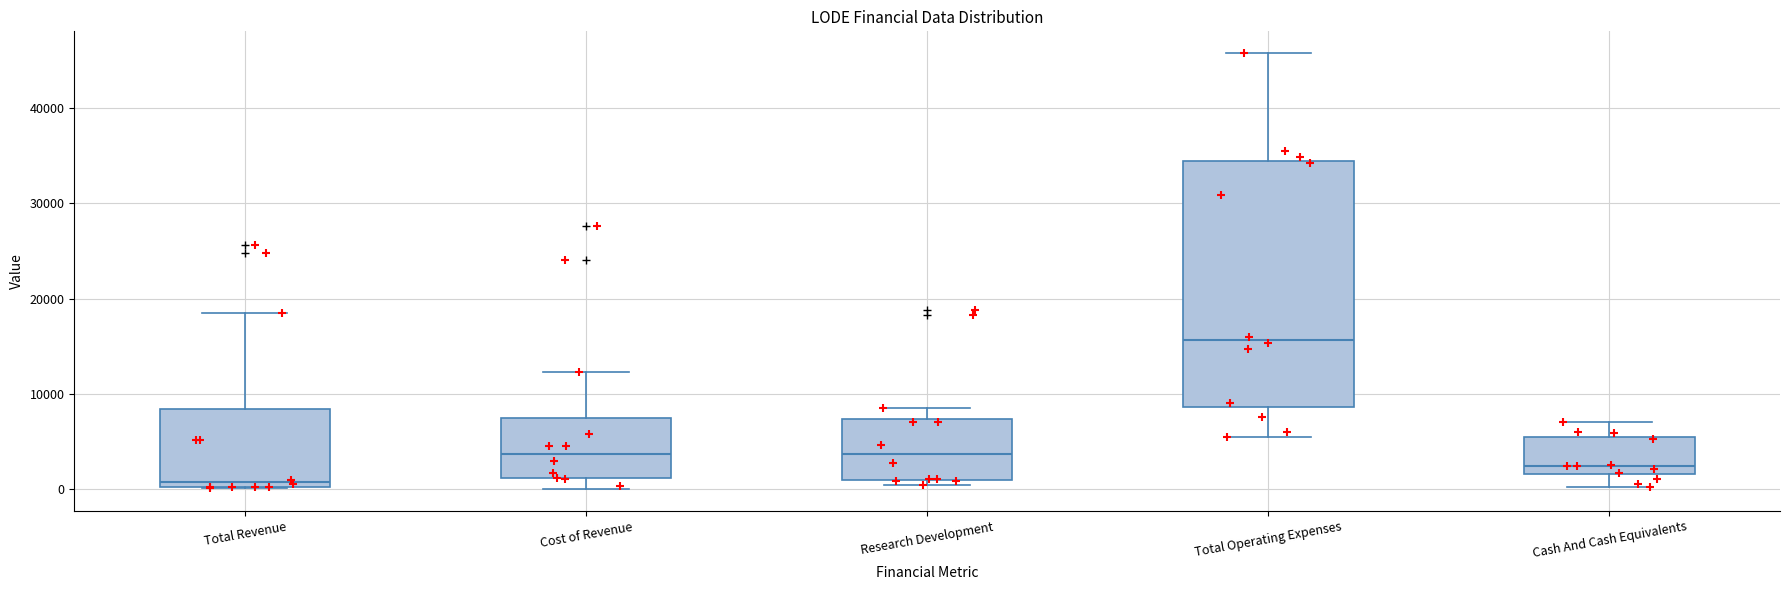

Which box has the highest median line?

Total Operating Expenses